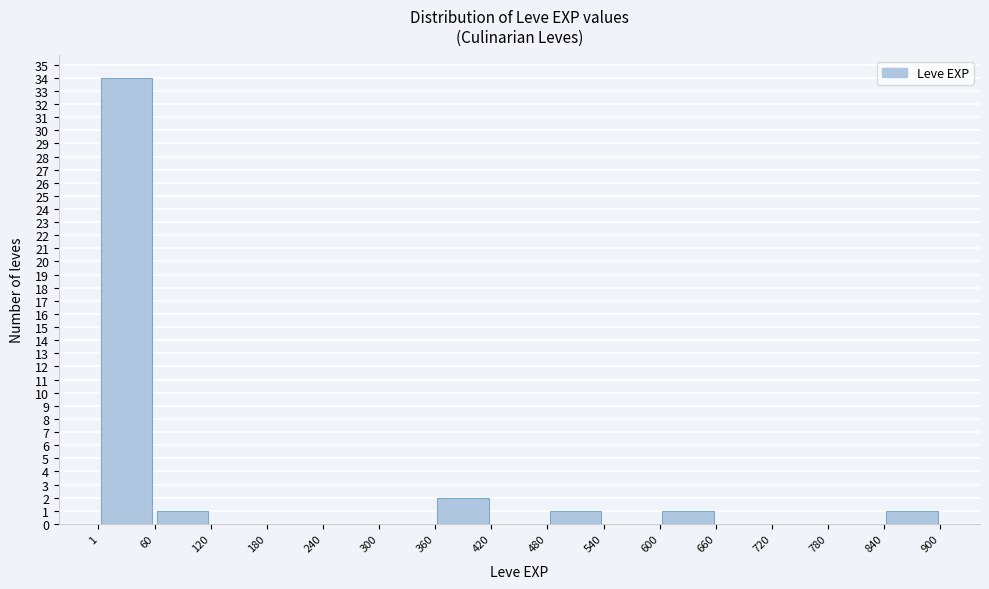

Over which range of the x-axis is the bar tallest?

1 to 60